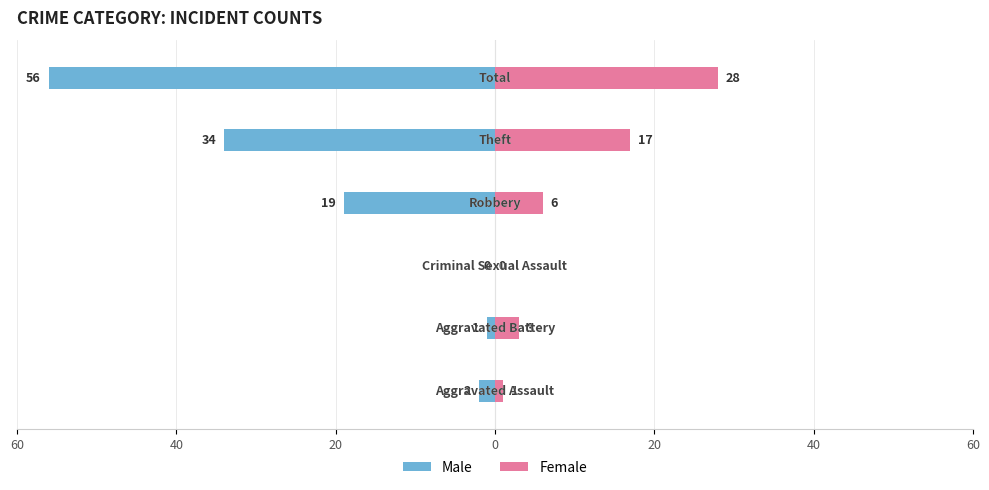

What is the average value of the Male series?

-19